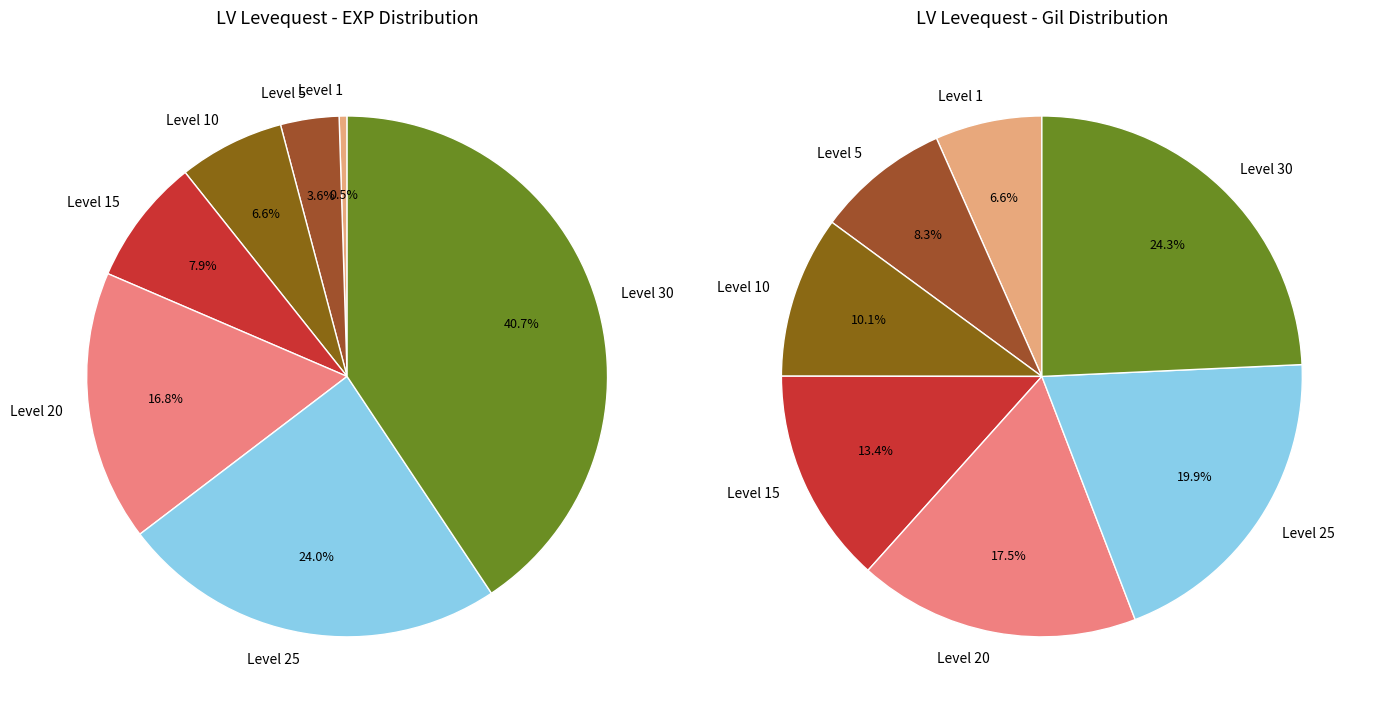

To the nearest percent, what is the average slice percentage?

14%